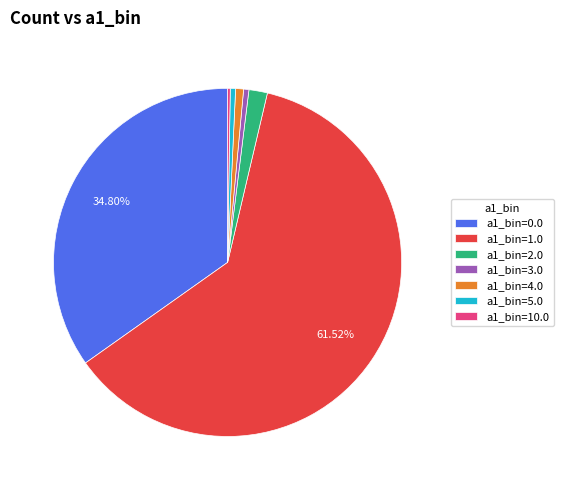

Which has a higher value, a1_bin=3.0 or a1_bin=0.0?

a1_bin=0.0